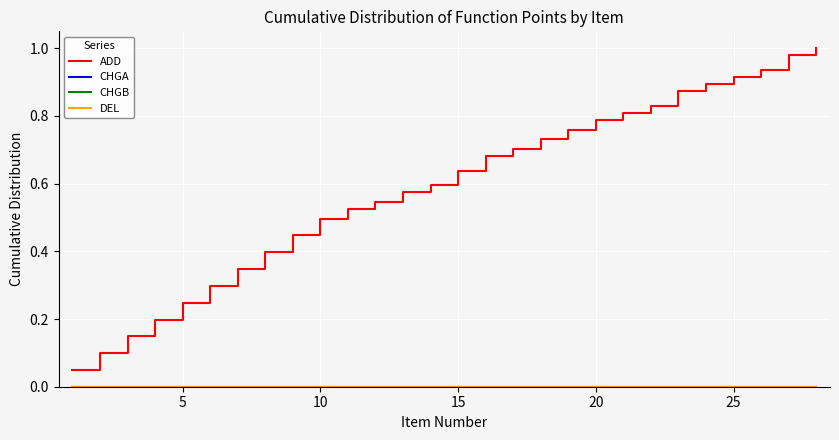

Does the chart display data point markers on the line(s)?

No